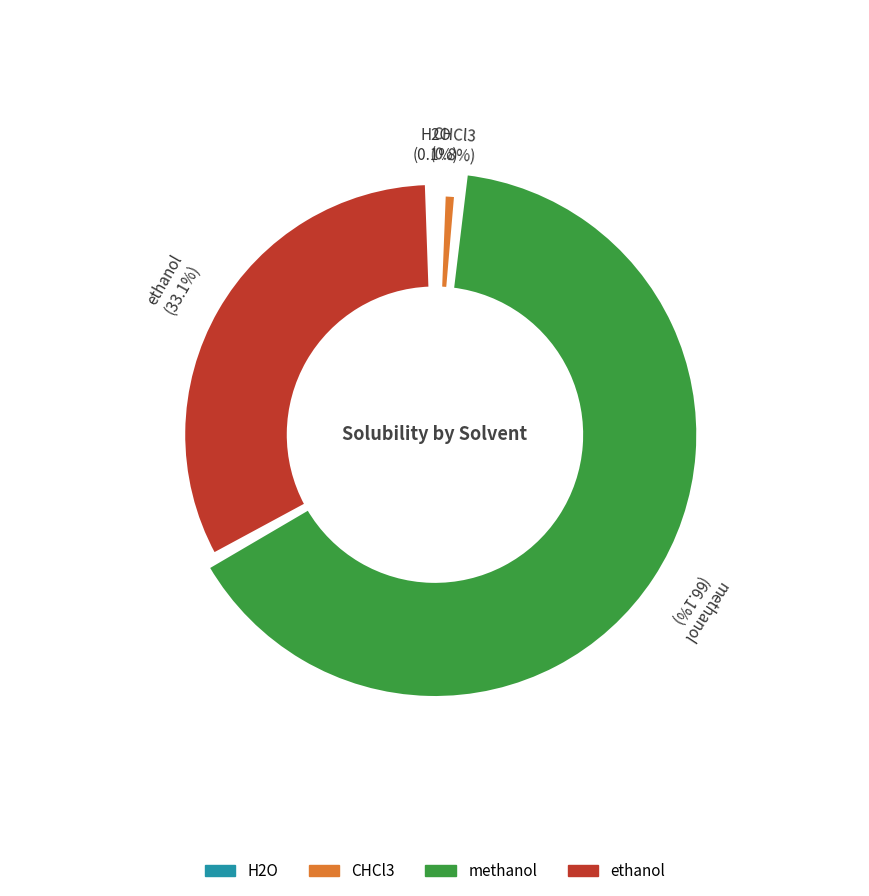

Is it true that CHCl3 is 15% of the pie?

False